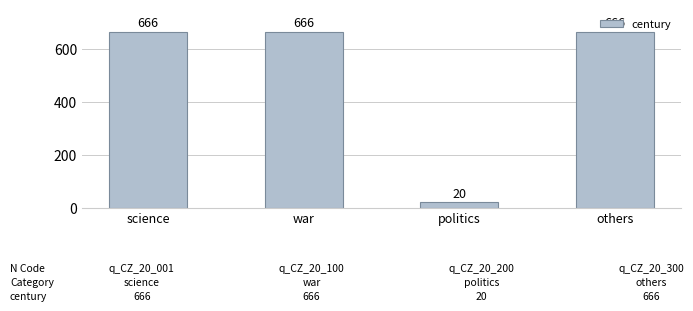

What is the value of the 3rd bar from the left?

20